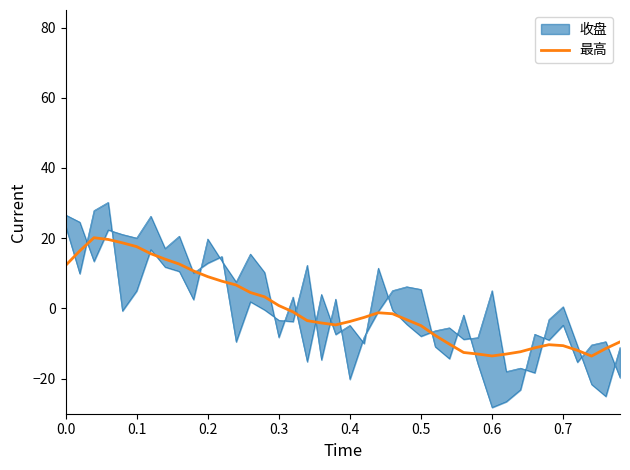

What is the difference between the maximum and minimum values?

33.7